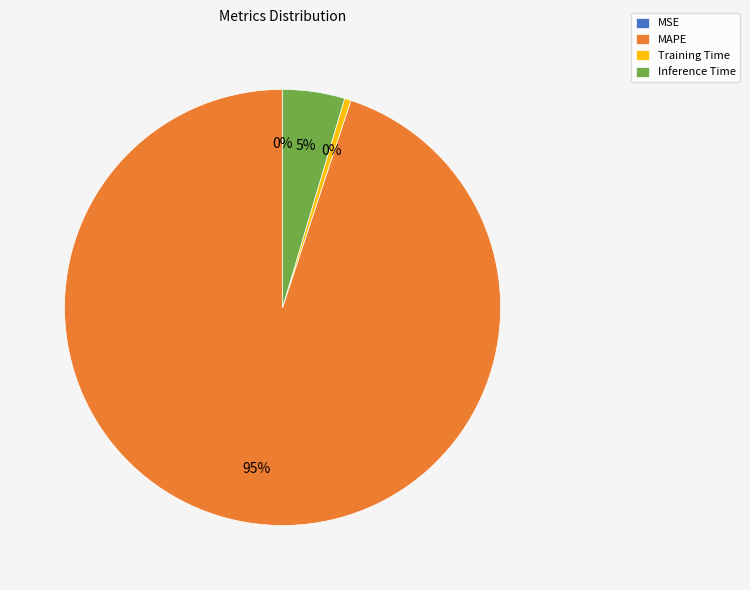

Is the sum of Training Time and Inference Time greater than half?

No